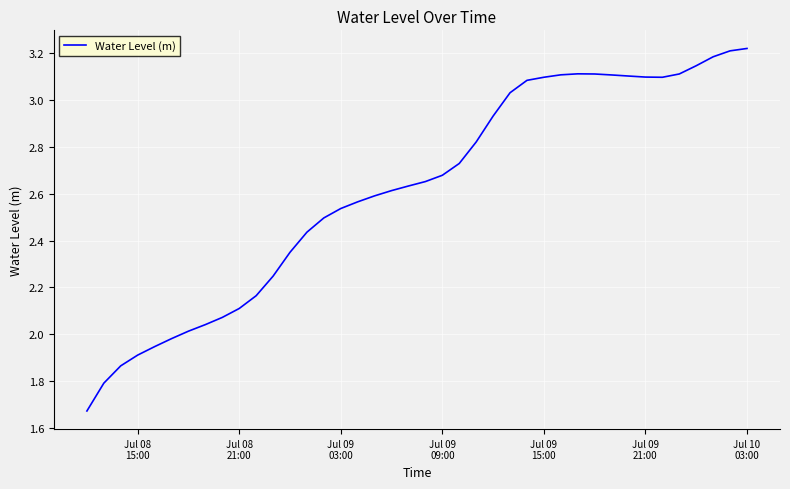

What is the difference between the maximum and minimum values?

1.5